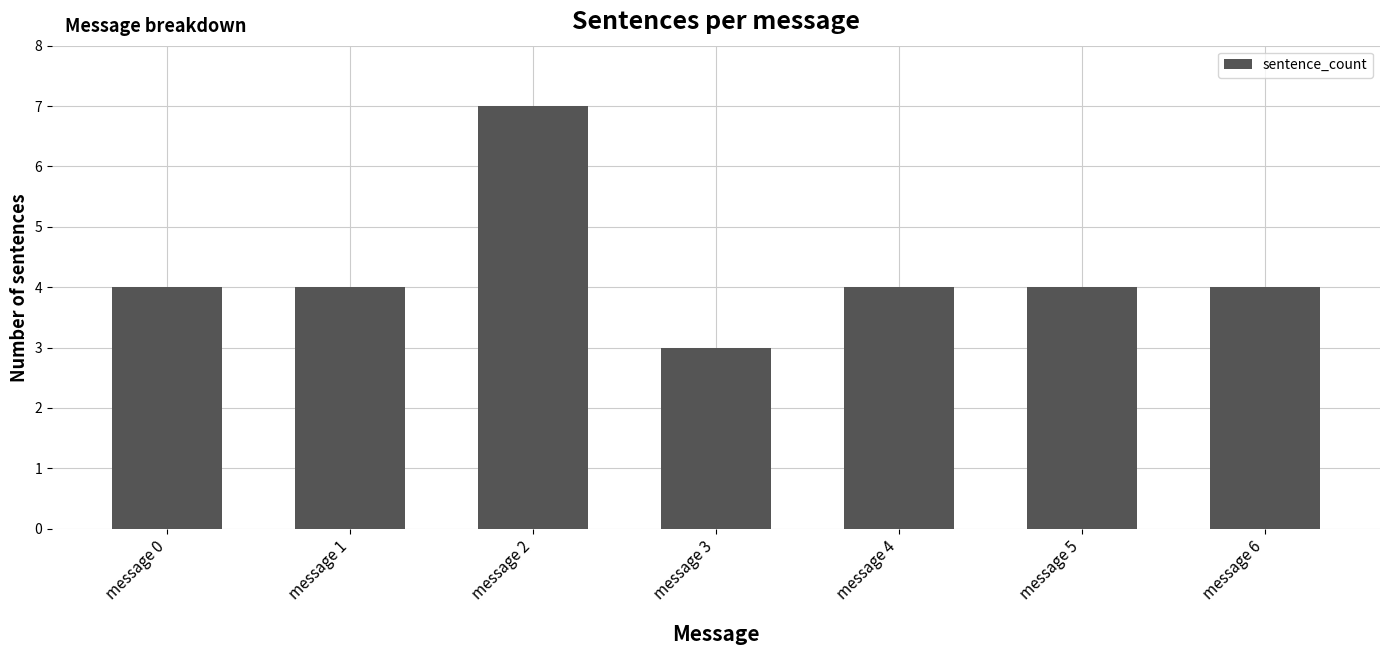

Is it true that the value at message 5 is 4?

True